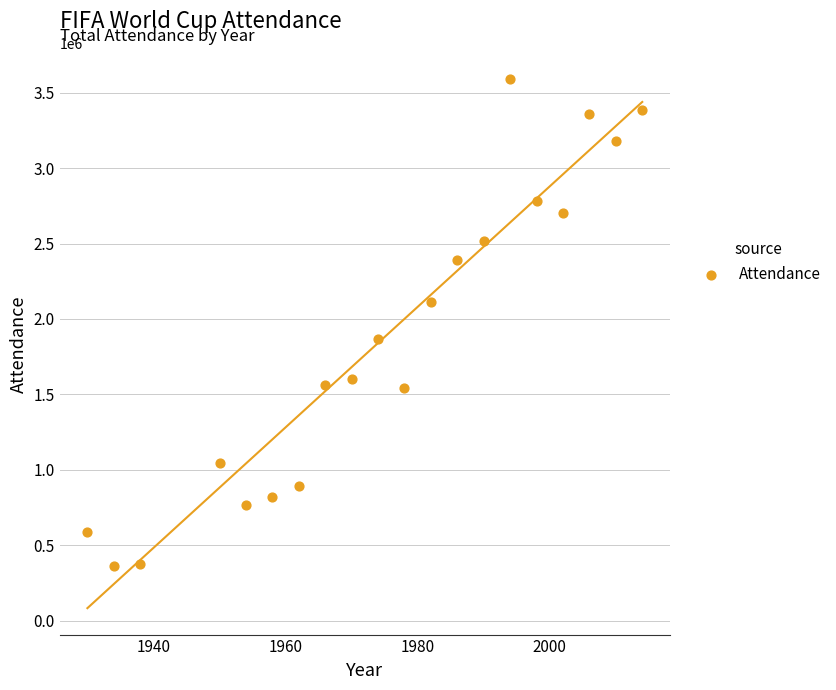

What is the range of Y values (max minus min)?

3224538